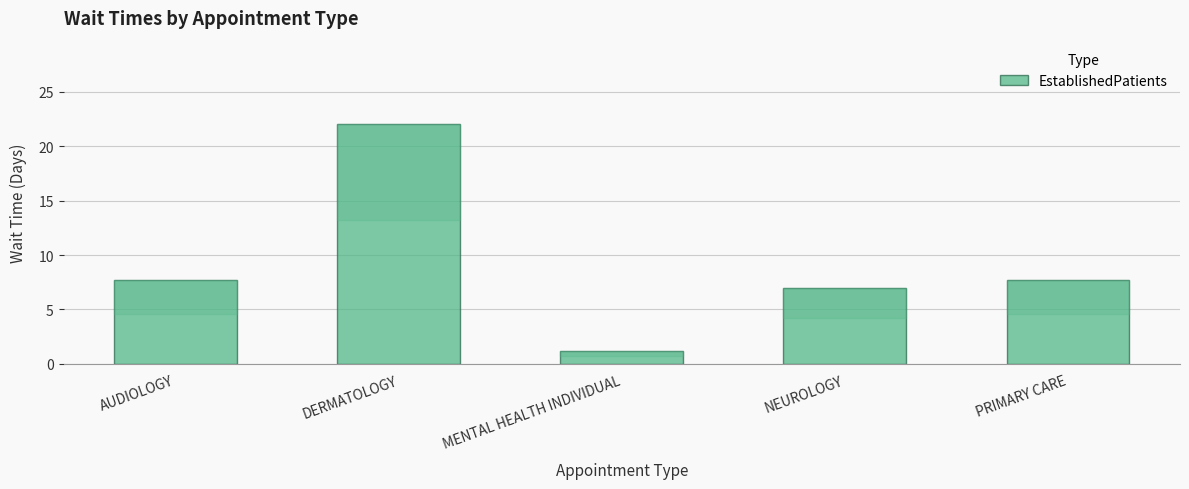

What is the approximate value at PRIMARY CARE?

7.7